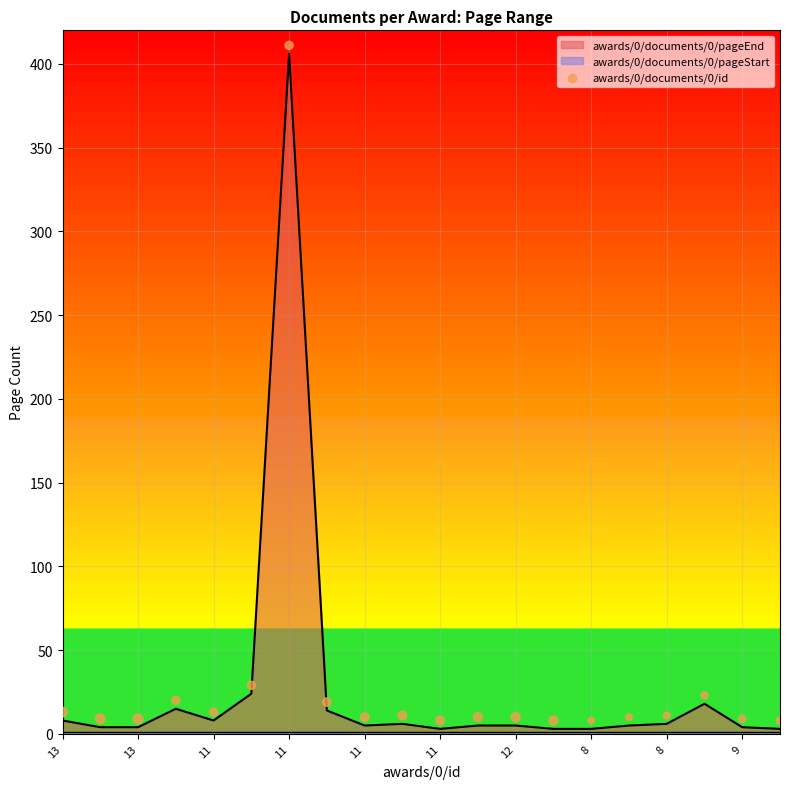

What is the ratio of the value at 11 to the value at 8?

1.3